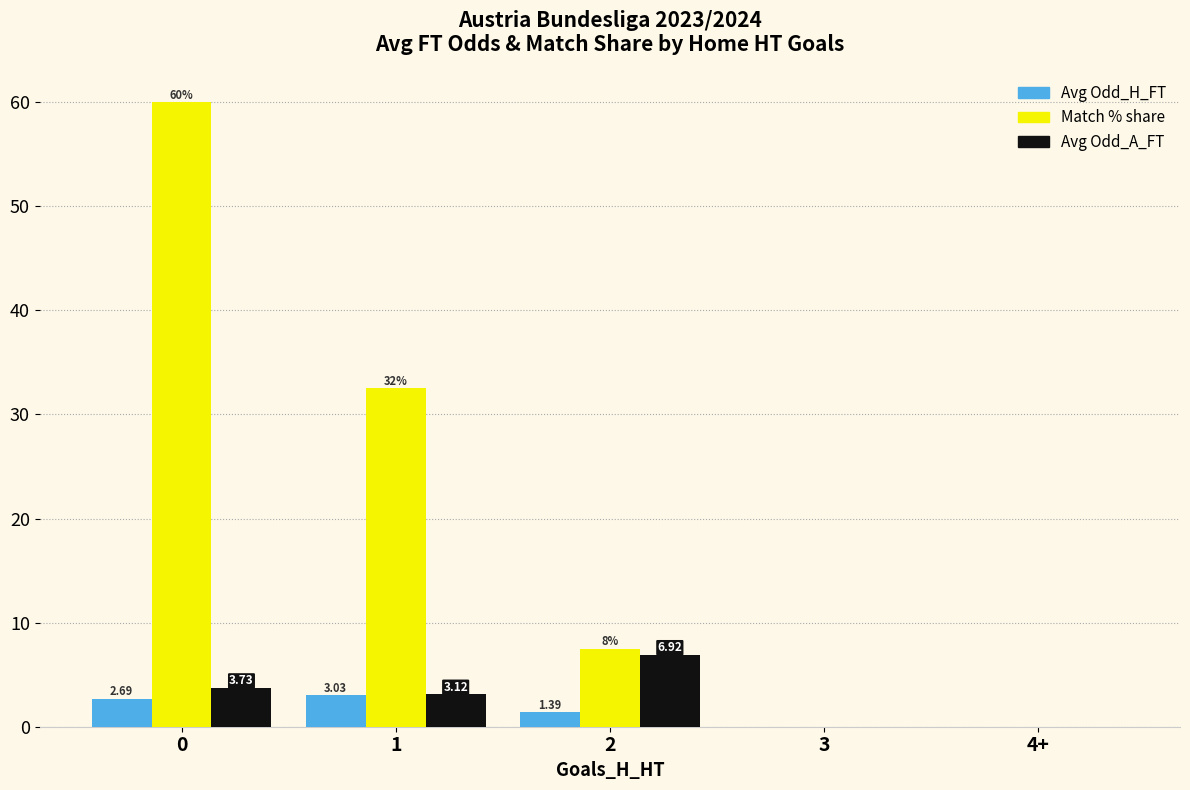

The Avg Odd_H_FT series shows 0.0 at 4+. True or false?

True